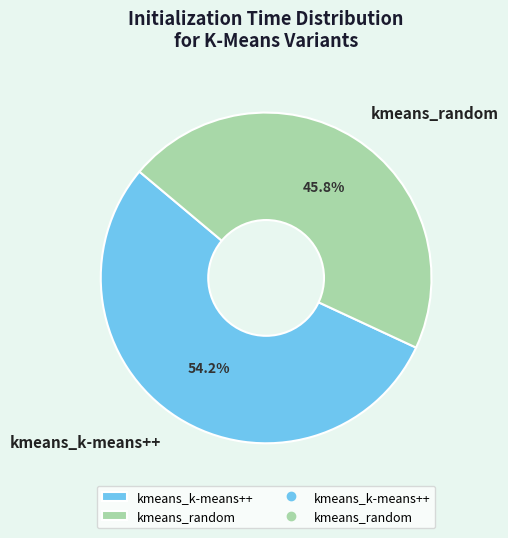

True or false: kmeans_random accounts for 46% of the total.

True